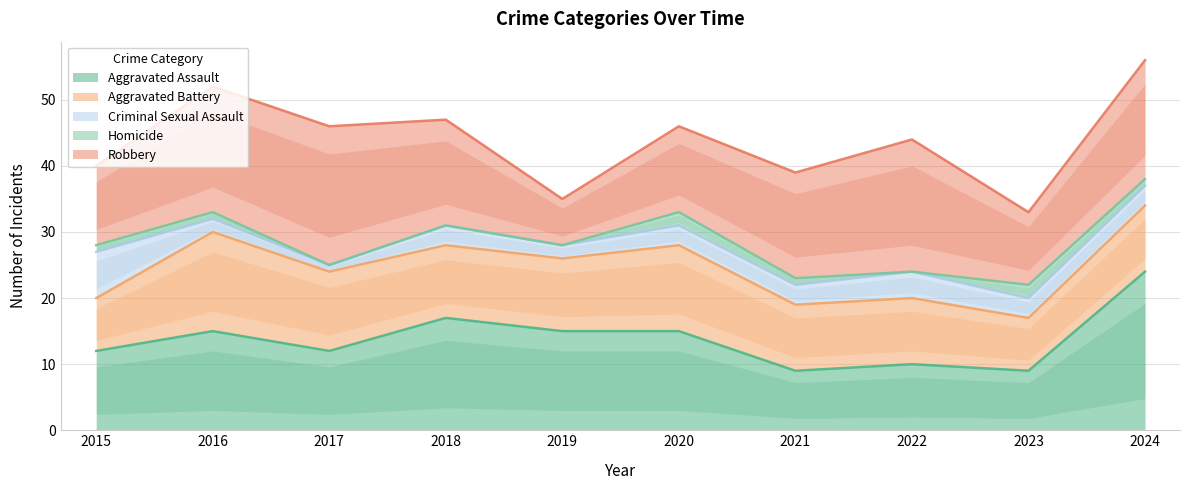

What is the total value across all series at 2022?

44